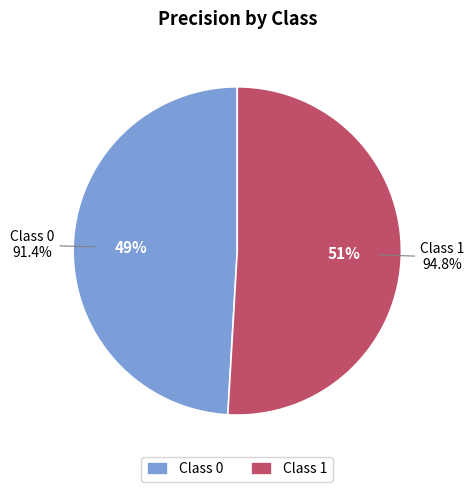

Combined, do 0 and 1 account for over 50%?

Yes